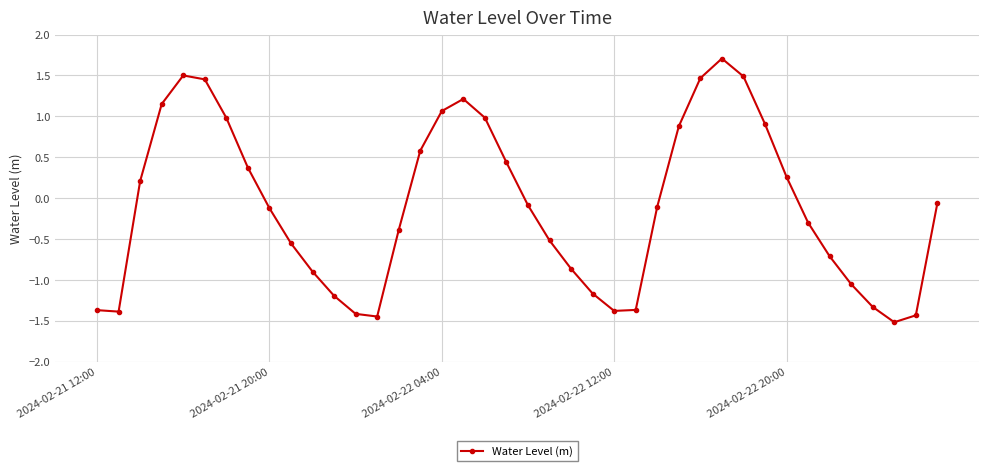

What is the difference between the maximum and minimum values?

3.2